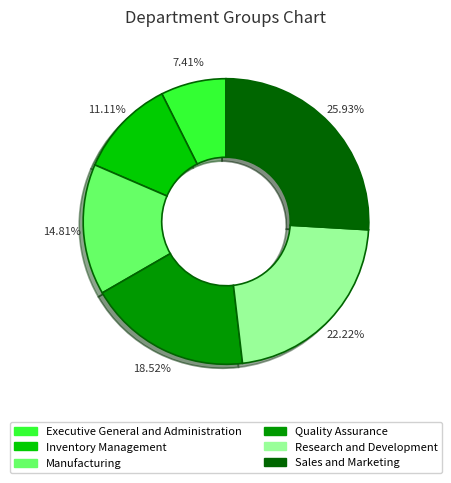

Which category has the biggest portion of the pie?

Sales and Marketing